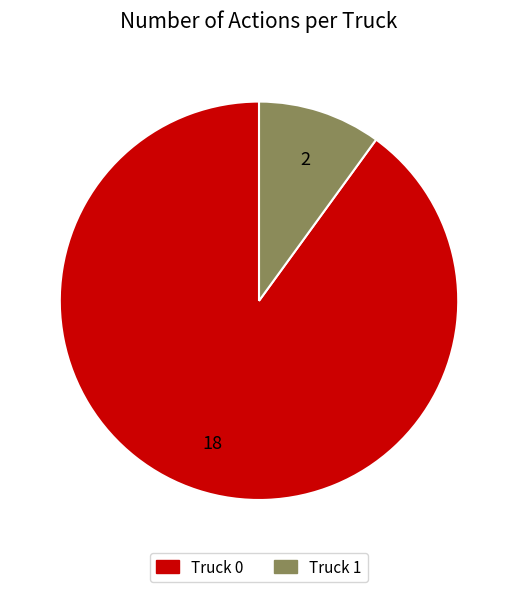

How many segments does this pie chart have?

2